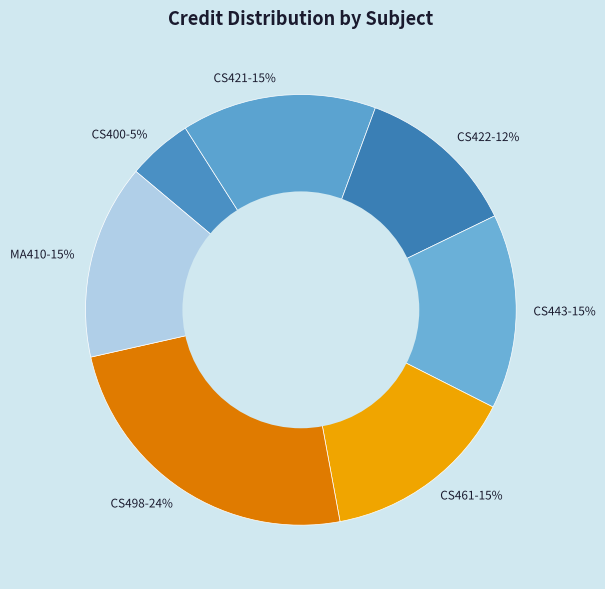

Rank the categories by value from lowest to highest.

CS400 Summer Training, CS422 Peripherals Lab, CS421 Computer Peripherals, CS443 Distributed Systems, CS461 Artificial Intelligence, MA410 Graphs Groups Network, CS498 Project - I